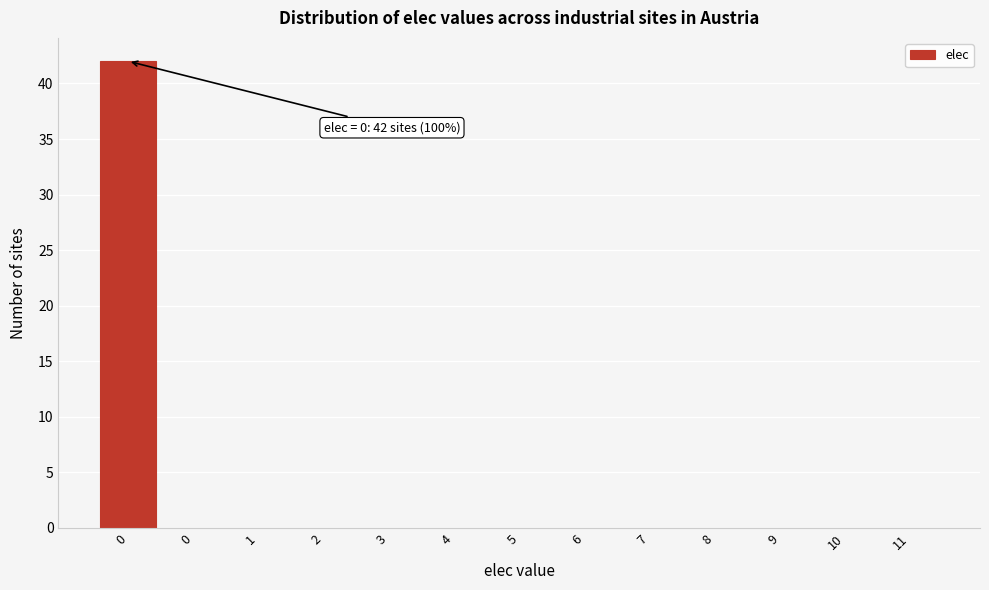

Are the bars horizontal?

No